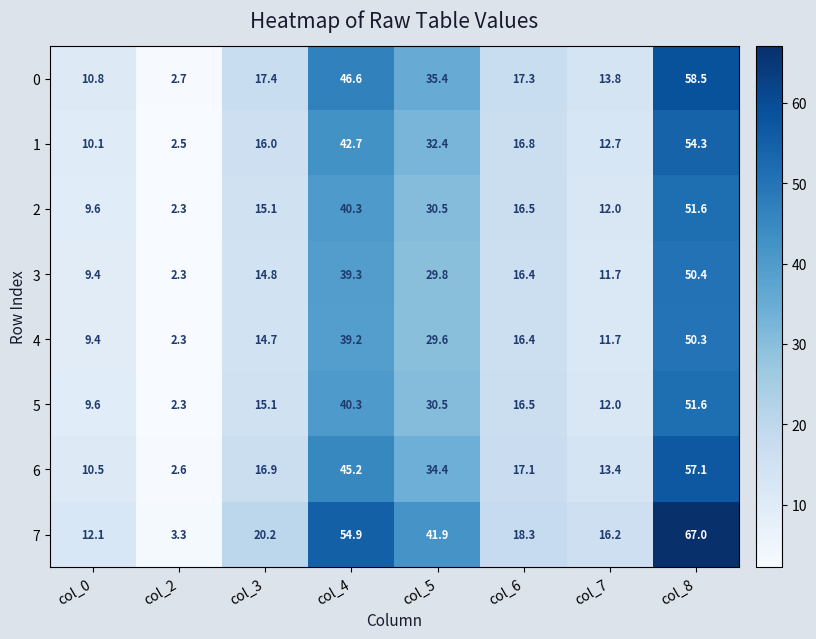

Where is 7 nearest to the value 35?

col_5